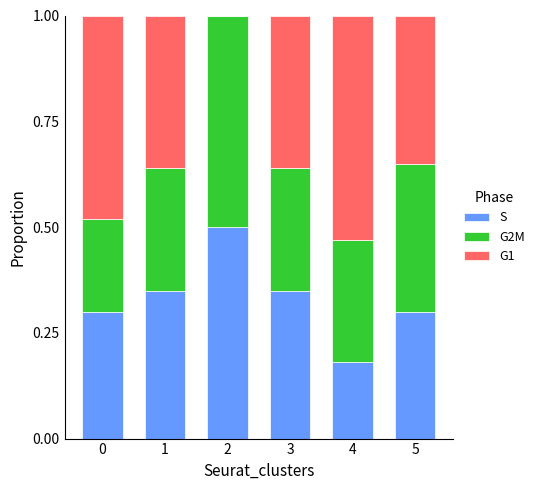

The S series shows 0.5 at 3. True or false?

False